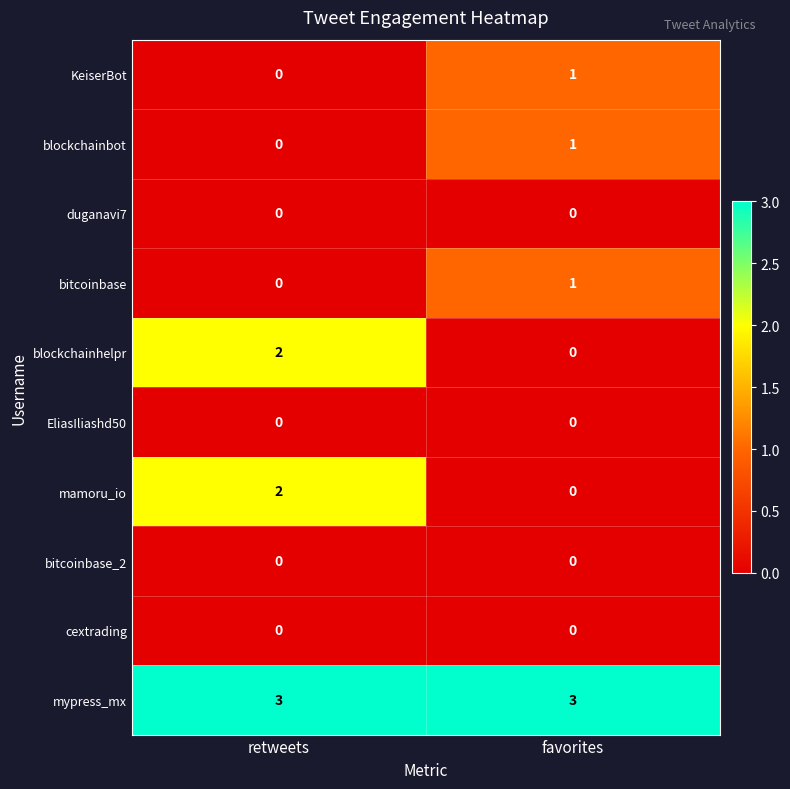

True or false: bitcoinbase has a value of 0 at favorites.

False